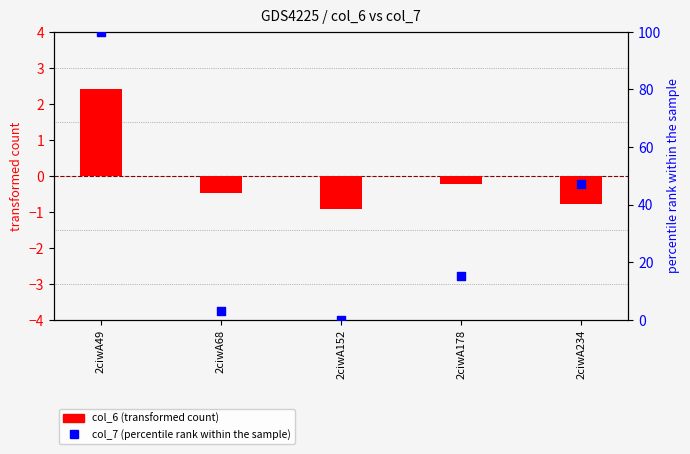

Which series contains the highest Y value?

col_7 (percentile rank within the sample)